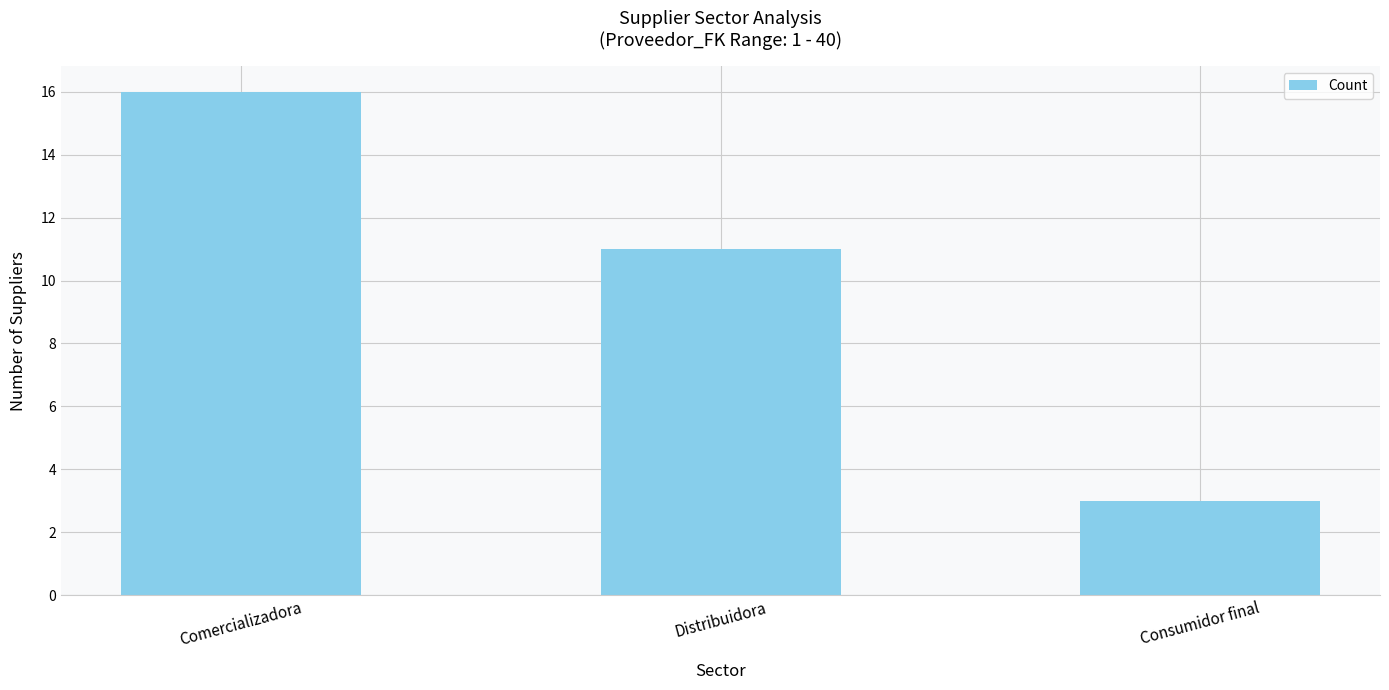

How many values are between 3 and 16?

3